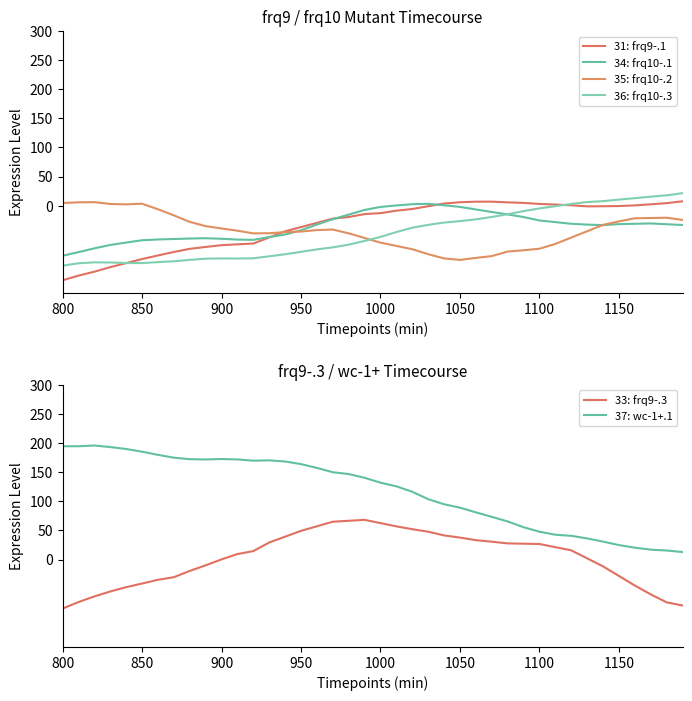

What is the greatest value displayed?

195.9